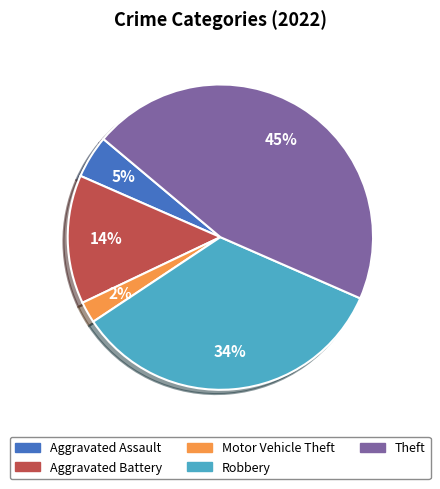

Is it true that Aggravated Assault is 5% of the pie?

True